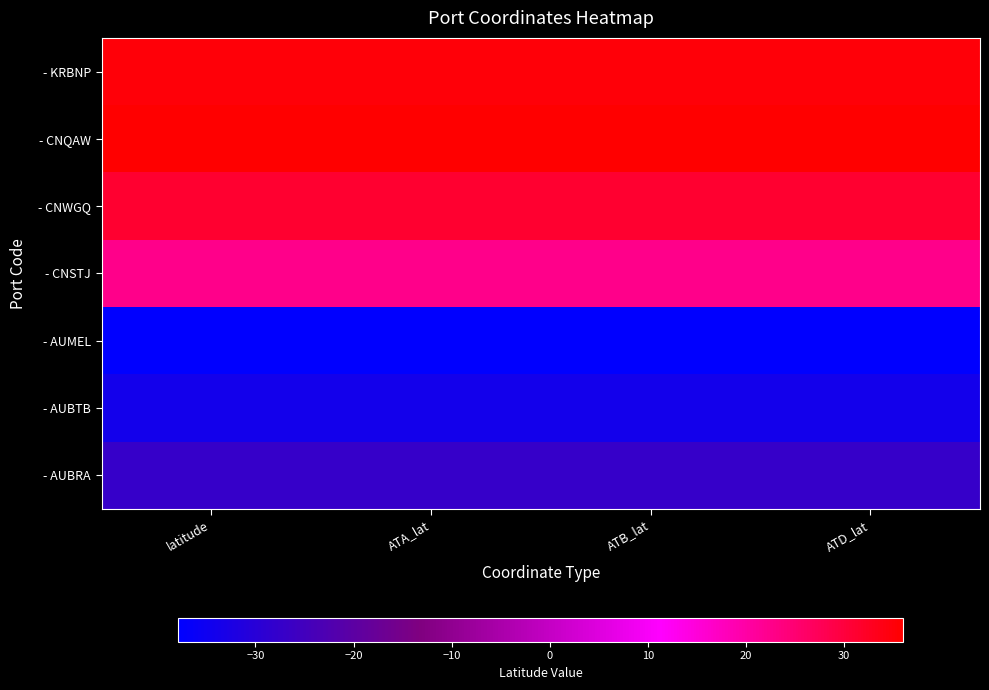

Rank the series at ATB_lat from highest to lowest value.

- CNQAW, - KRBNP, - CNWGQ, - CNSTJ, - AUBRA, - AUBTB, - AUMEL